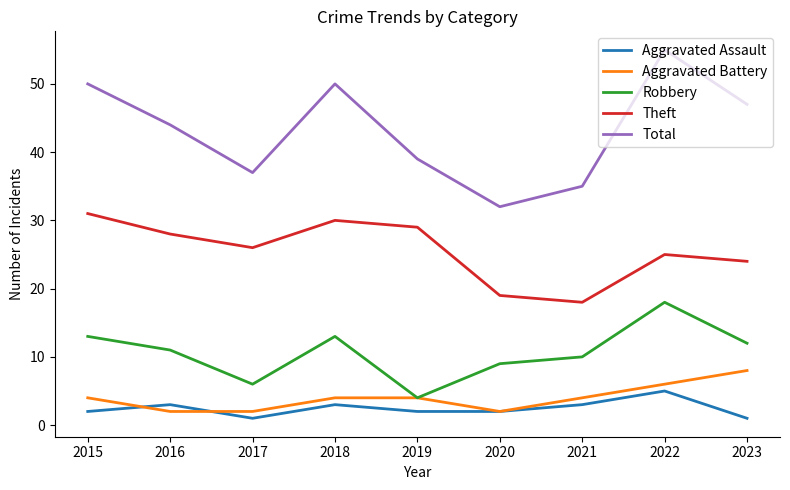

Between 2018 and 2023, which series saw the biggest shift?

Theft